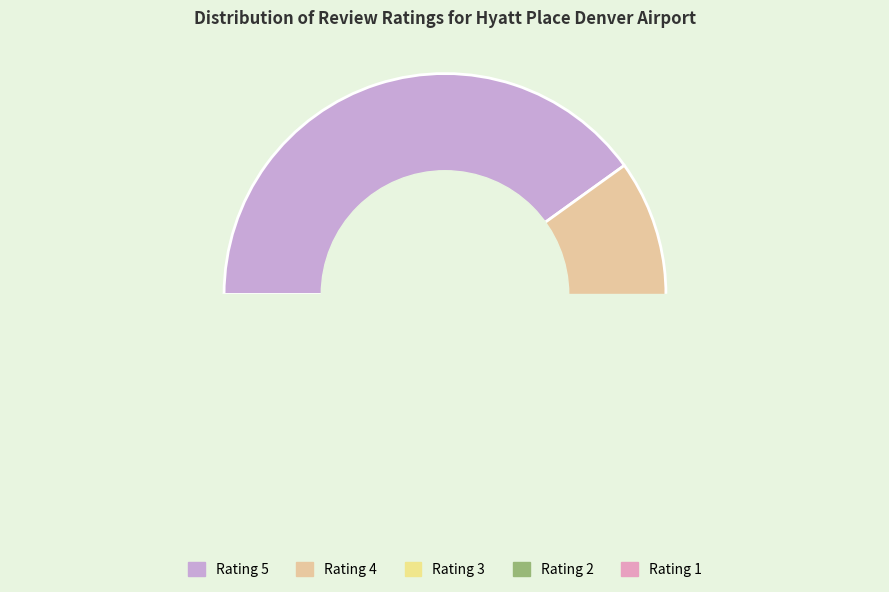

Combined, do Rating 3 (Average) and Rating 5 (Excellent) account for over 50%?

Yes